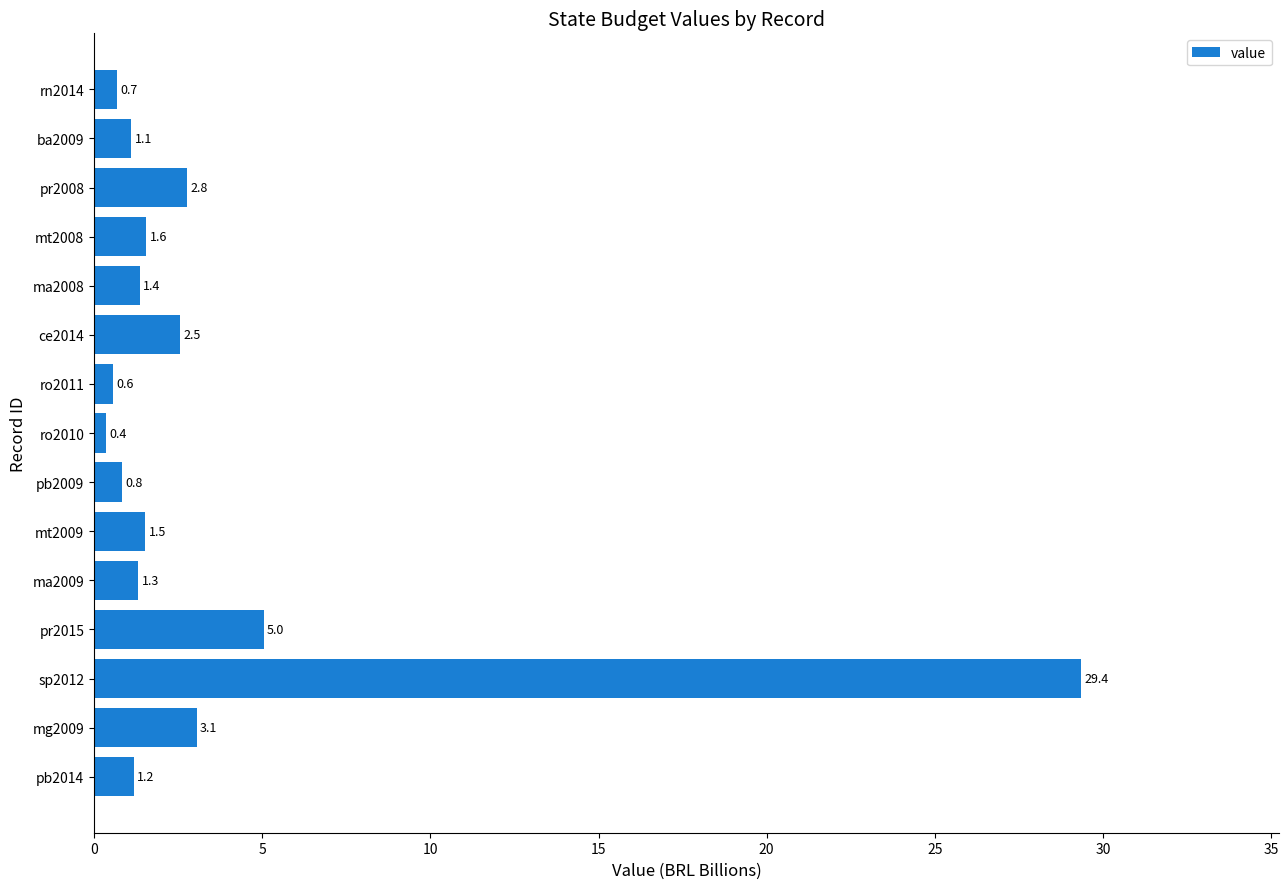

Is it true that the value at ce2014 is 1.0?

False